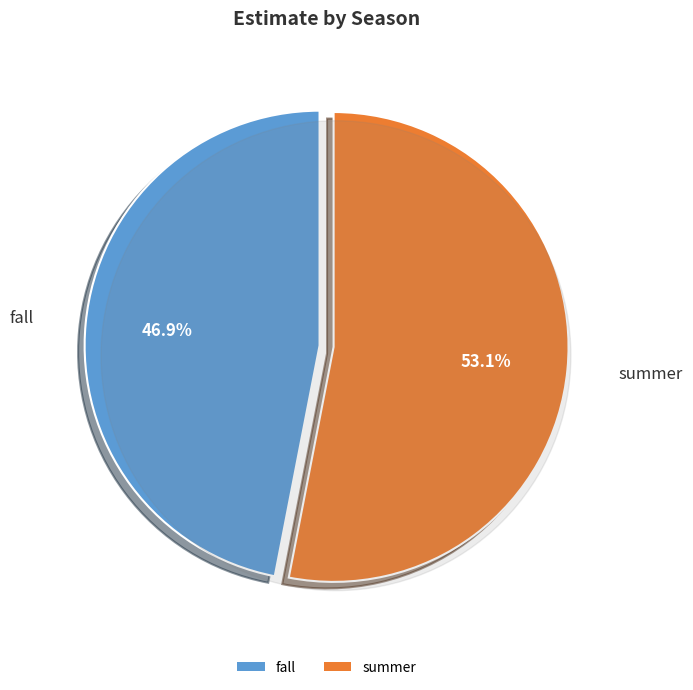

To the nearest percent, what percentage of the pie is summer?

53%